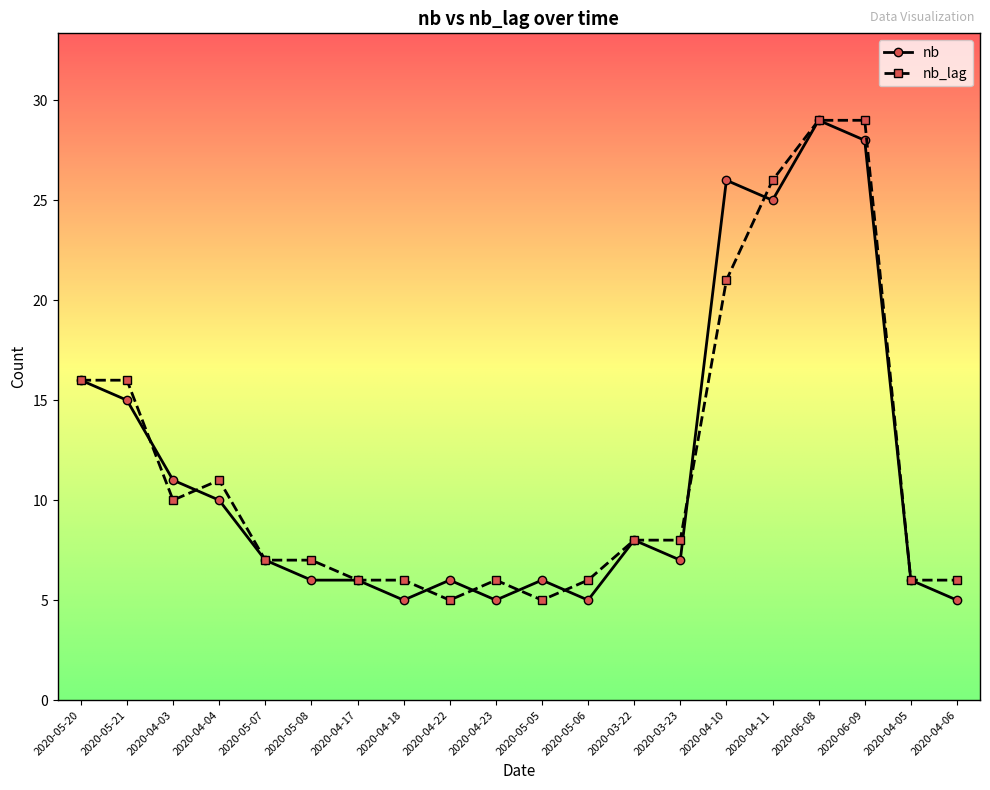

Reading right to left, list all the values displayed in this chart.

nb: 5	6	28	29	25	26	7	8	5	6	5	6	5	6	6	7	10	11	15	16
nb_lag: 6	6	29	29	26	21	8	8	6	5	6	5	6	6	7	7	11	10	16	16